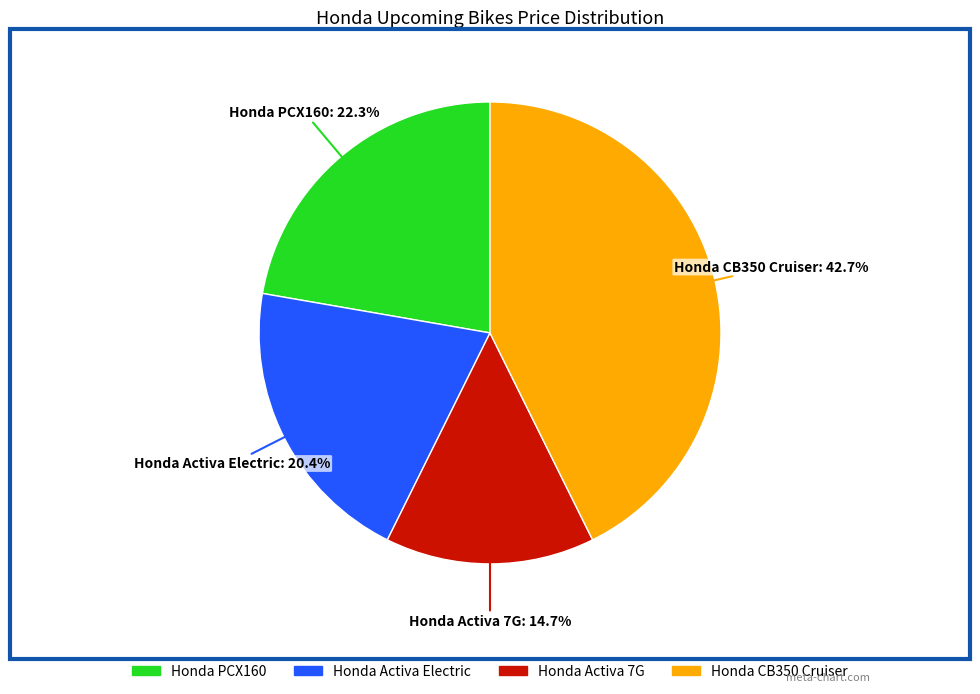

Is Honda Activa 7G the majority of the pie?

No